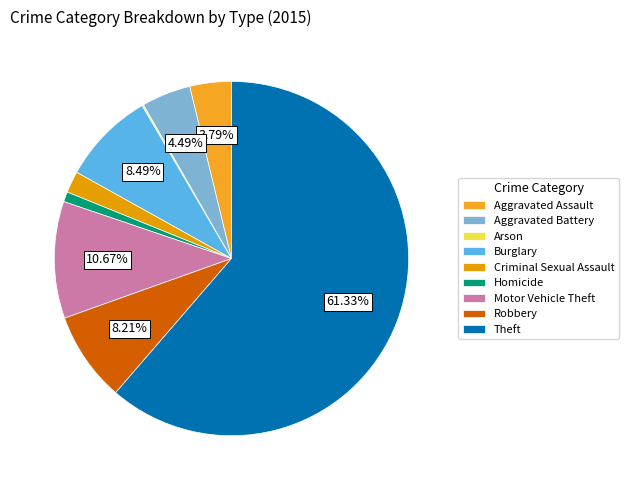

True or false: Robbery accounts for 15% of the total.

False